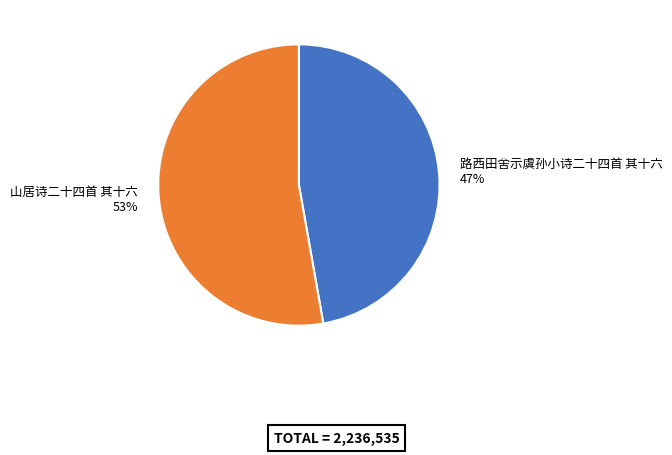

To the nearest percent, what is the average slice percentage?

50%